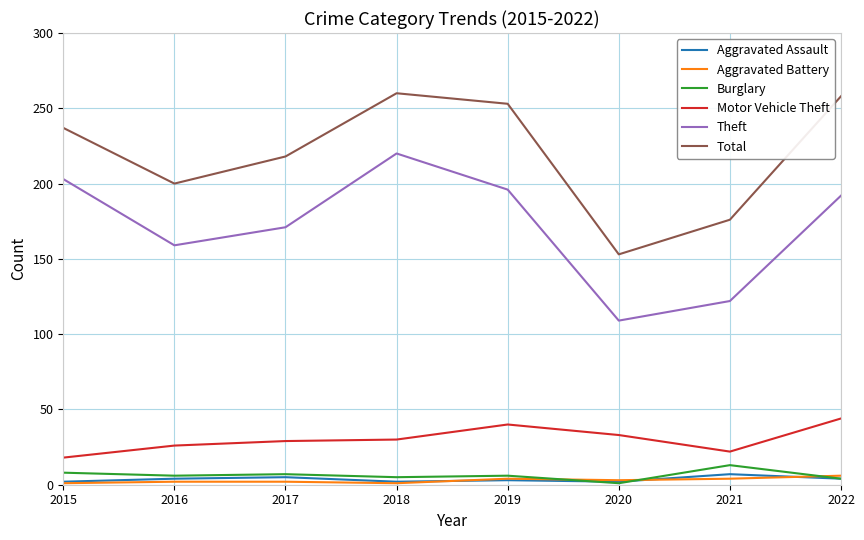

At how many categories does at least one series exceed 141?

8